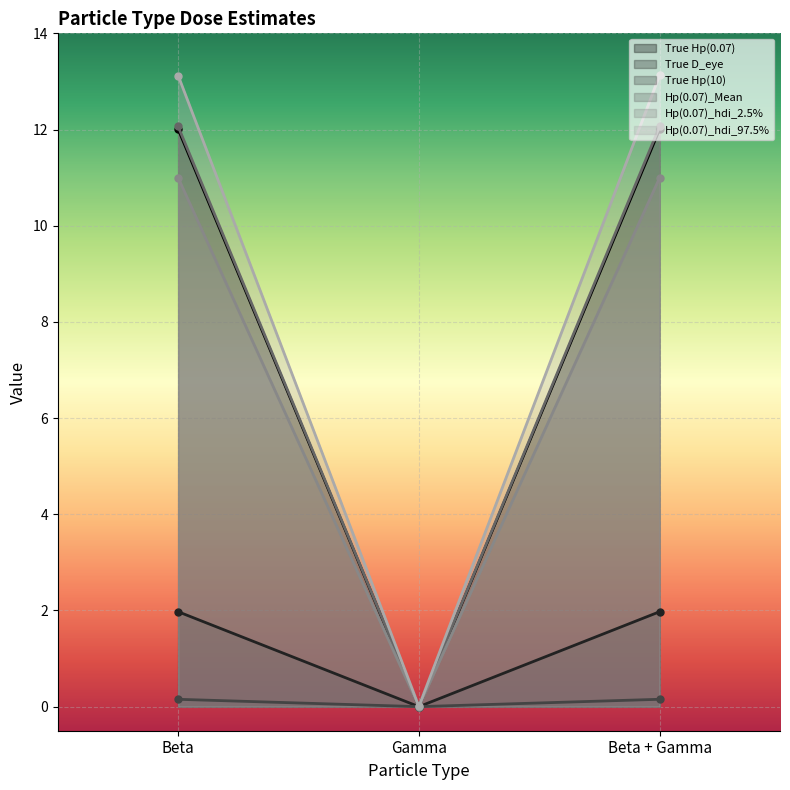

What is the greatest value displayed?

13.1